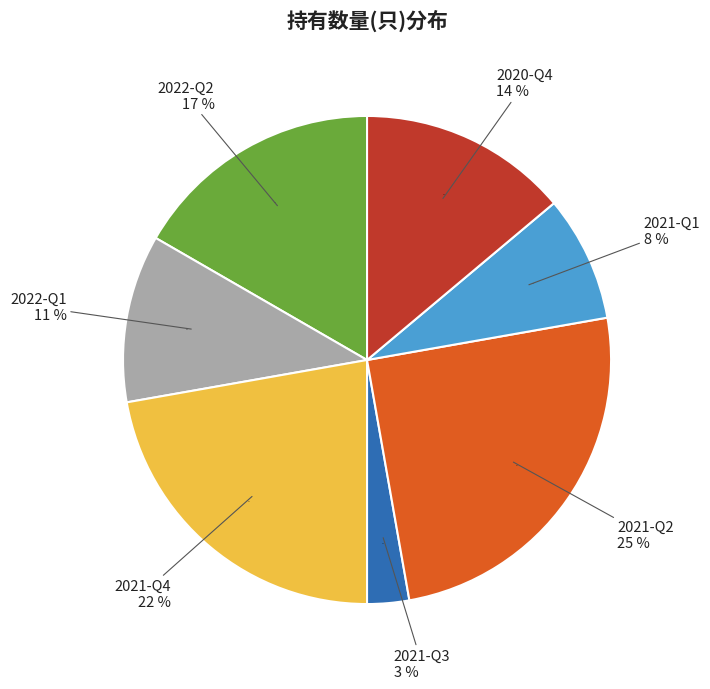

To the nearest percent, what percentage of the pie is 2020-Q4?

14%